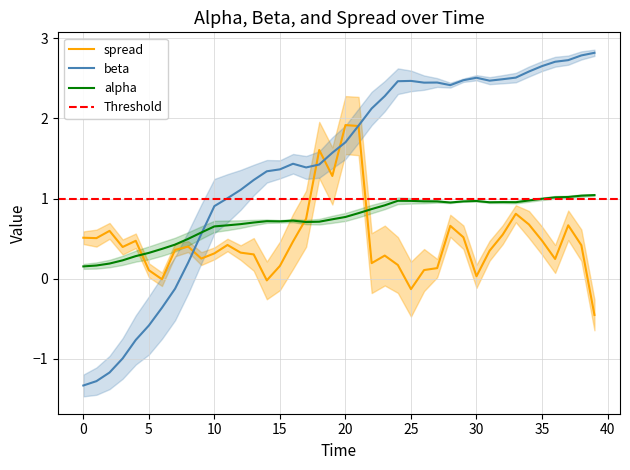

What is the highest value of the beta series?

2.8